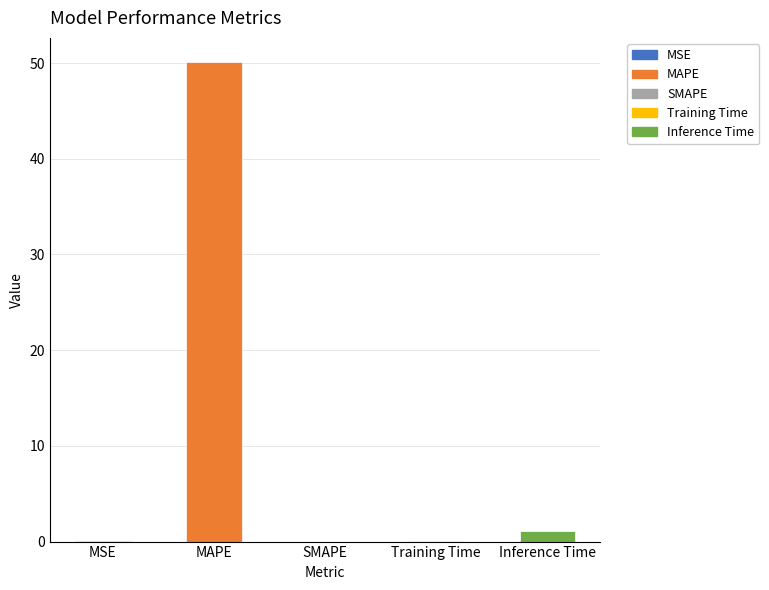

What is the sum of all values?

51.4